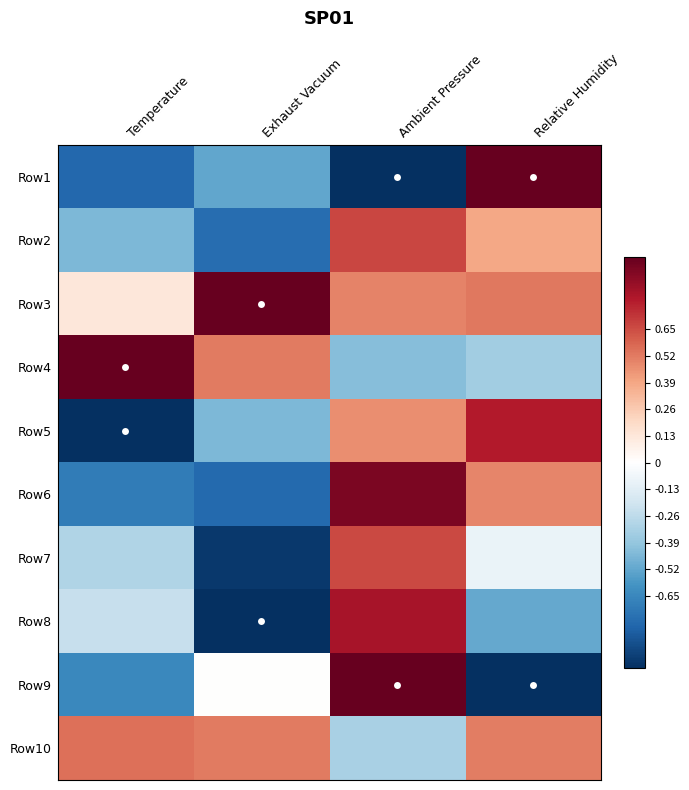

How many distinct data groups are displayed?

10